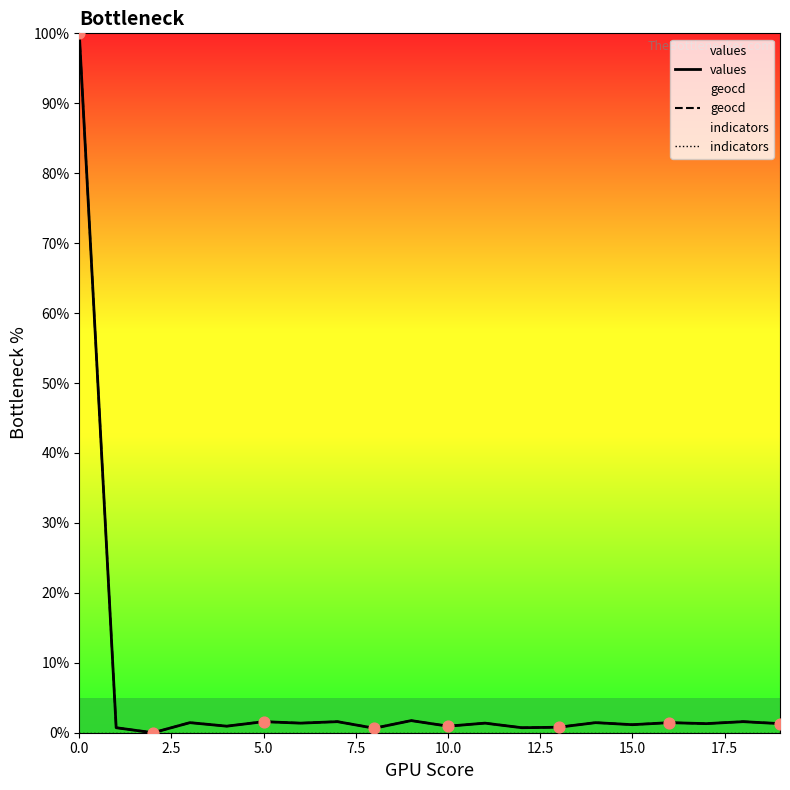

Which series has the largest total across all categories?

geocd